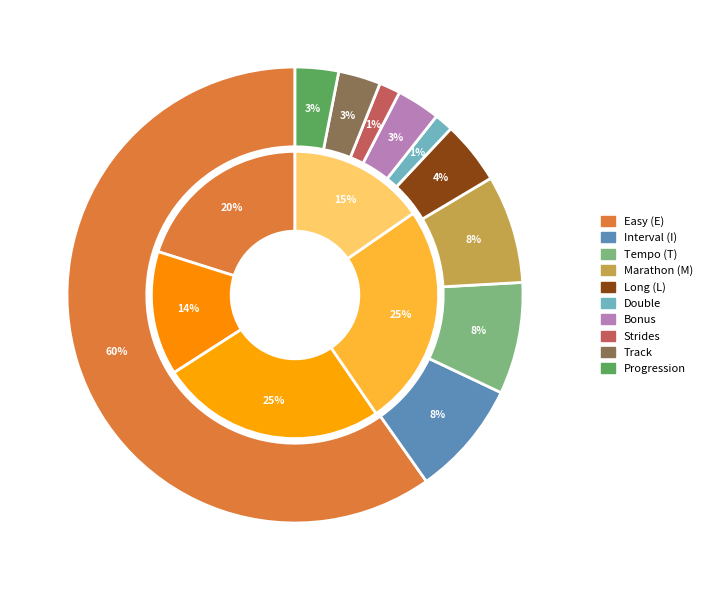

Which series changed the most between 5 and 21?

E